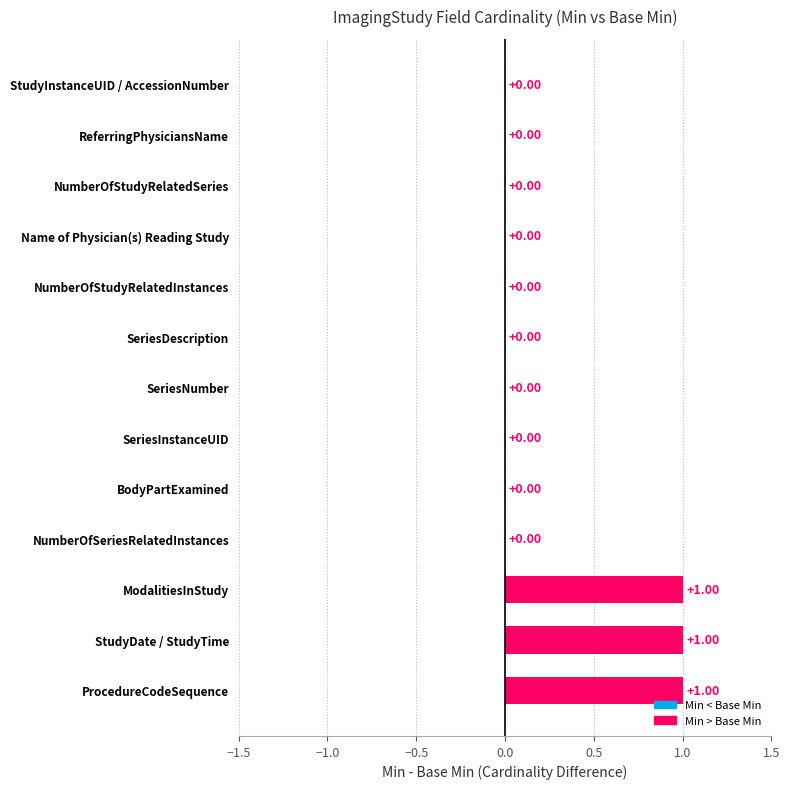

Between ModalitiesInStudy and SeriesInstanceUID, which is larger?

ModalitiesInStudy